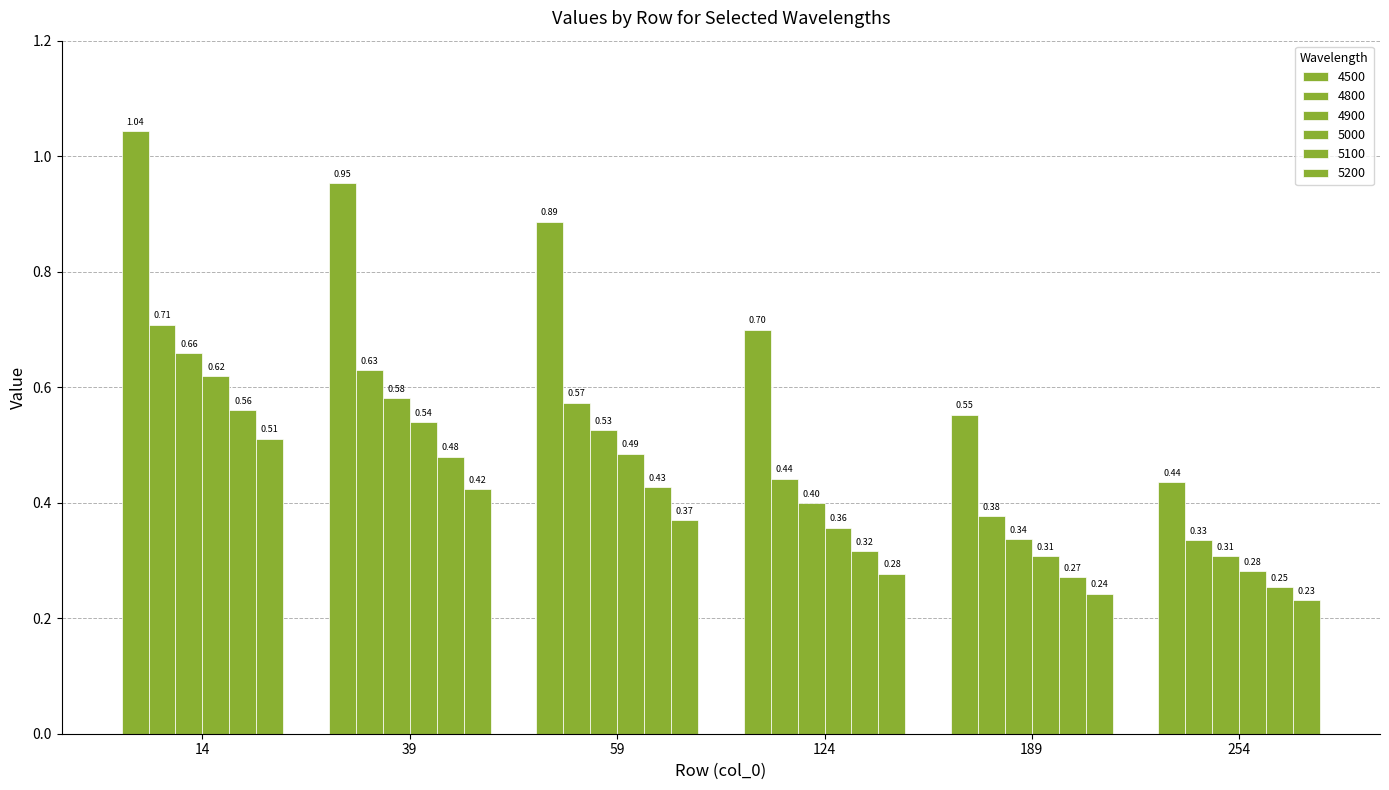

What is the difference between the second highest and minimum values in the 5100 series?

0.2